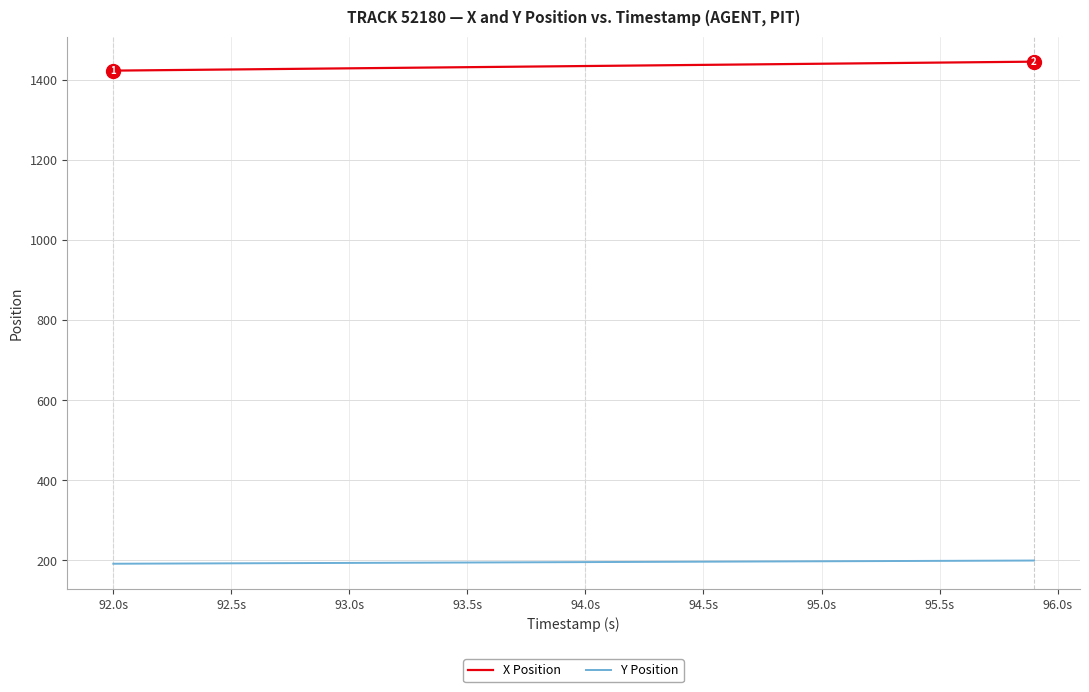

True or false: X Position and Y Position cross at least once.

False